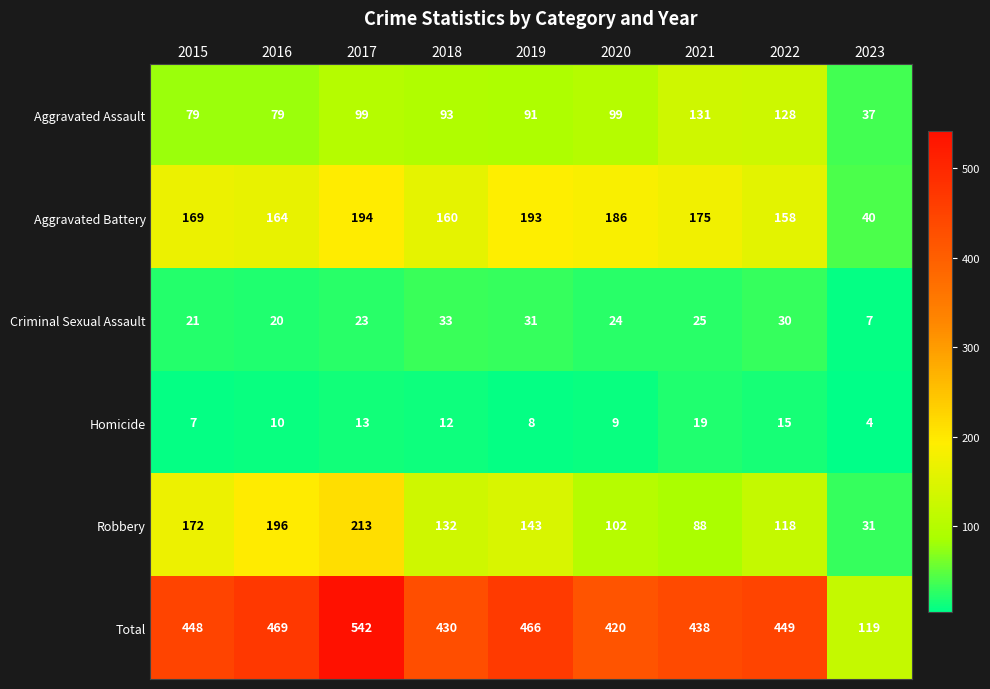

The Robbery series shows 207 at 2018. True or false?

False